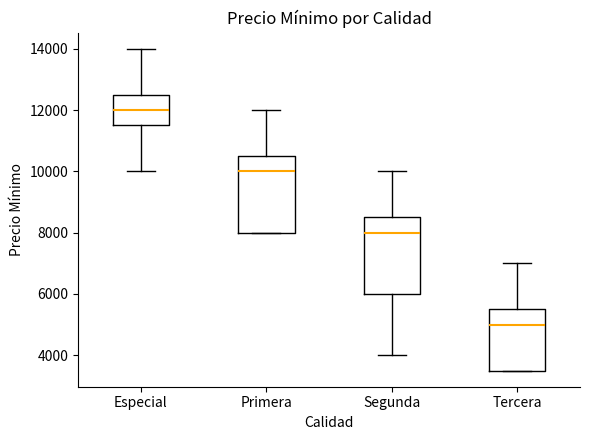

Which box has the highest median line?

Especial